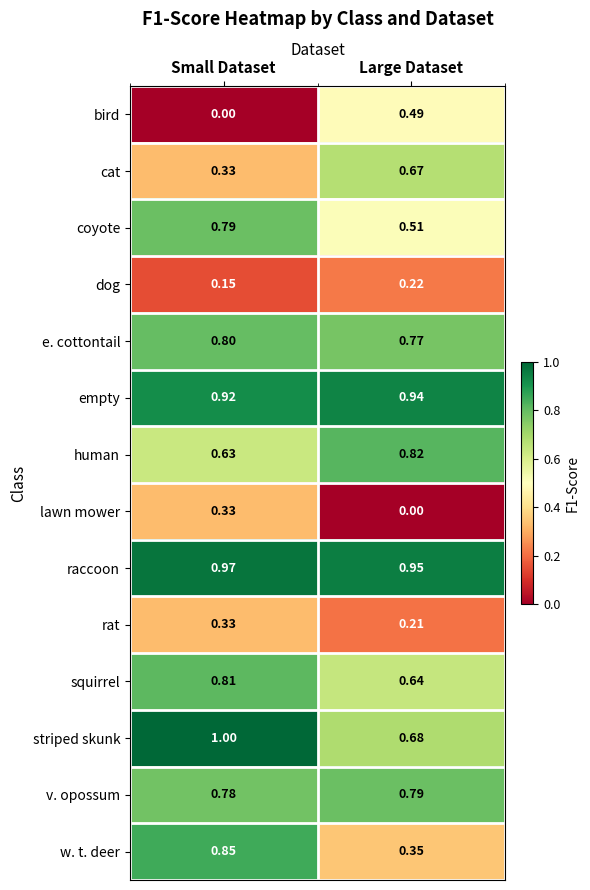

Which category has the highest value across all series?

Small Dataset